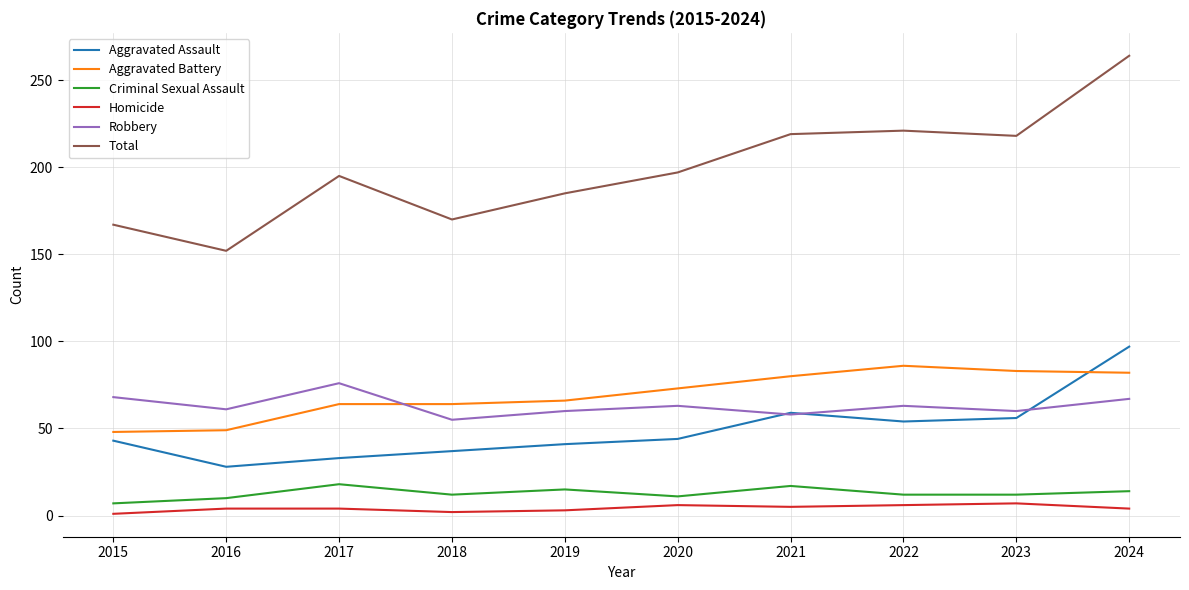

The value of Total at 2022 is 51. True or false?

False